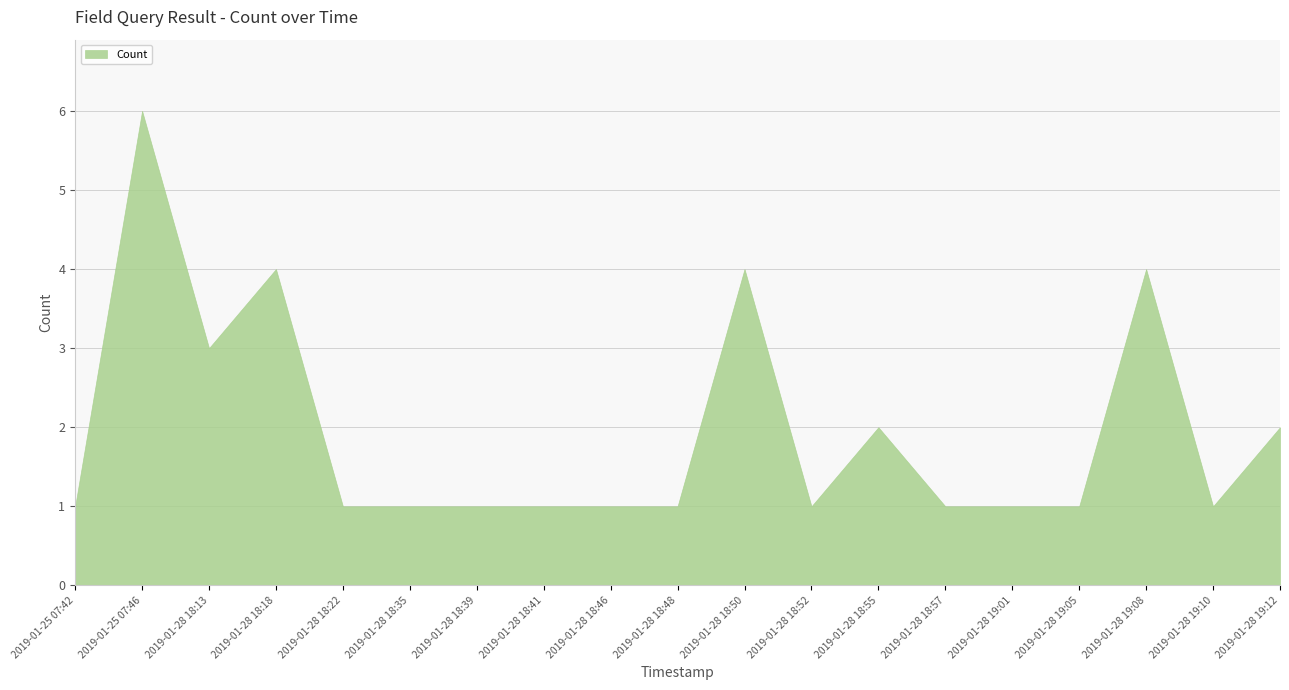

Reading left to right, extract all data points from this chart.

2019-01-25 07:42=1	2019-01-25 07:46=6	2019-01-28 18:13=3	2019-01-28 18:18=4	2019-01-28 18:22=1	2019-01-28 18:35=1	2019-01-28 18:39=1	2019-01-28 18:41=1	2019-01-28 18:46=1	2019-01-28 18:48=1	2019-01-28 18:50=4	2019-01-28 18:52=1	2019-01-28 18:55=2	2019-01-28 18:57=1	2019-01-28 19:01=1	2019-01-28 19:05=1	2019-01-28 19:08=4	2019-01-28 19:10=1	2019-01-28 19:12=2